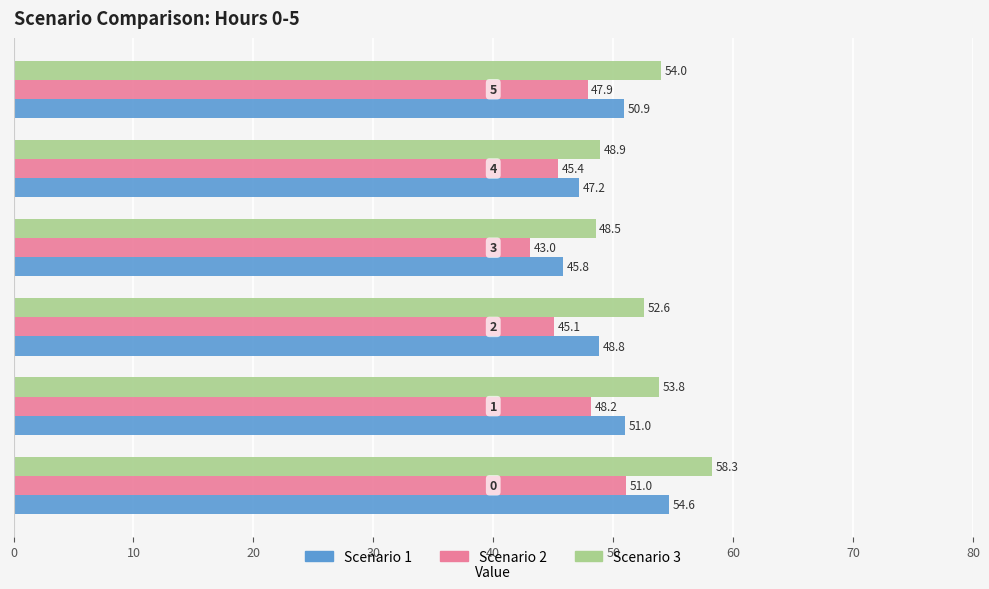

How many values in the Scenario 2 series exceed 47?

3